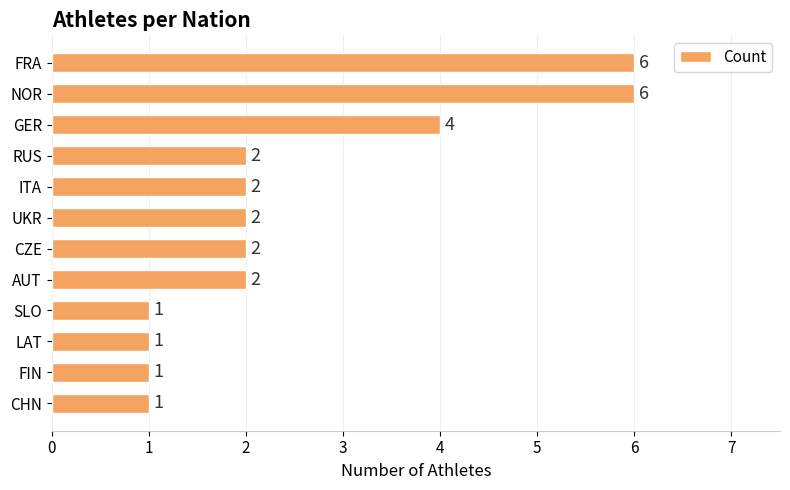

How many data points are less than 2?

4